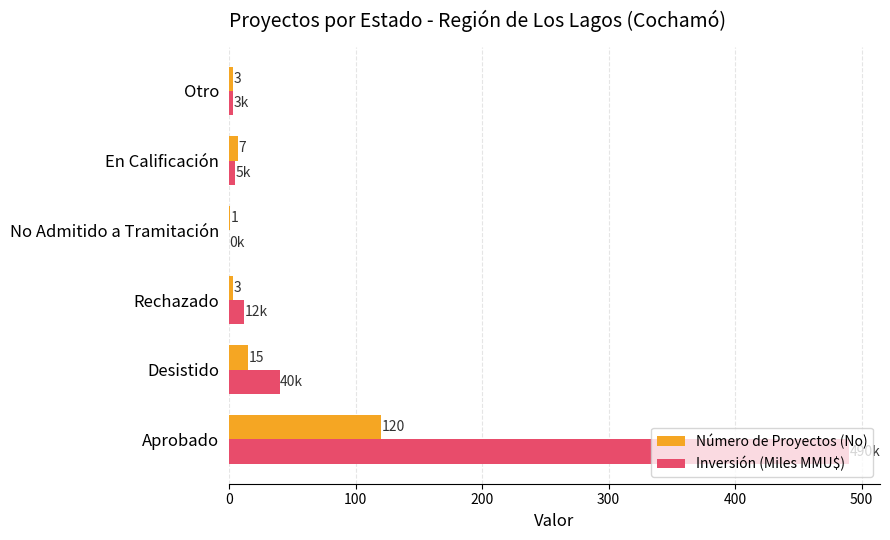

Which category has the highest value in the Inversión (Miles MMU$) series?

Aprobado